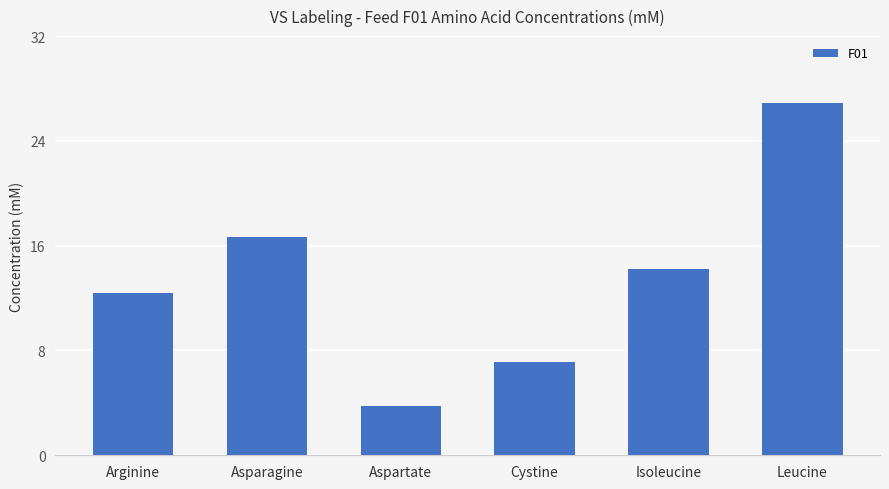

Where is the data nearest to the value 15?

Isoleucine